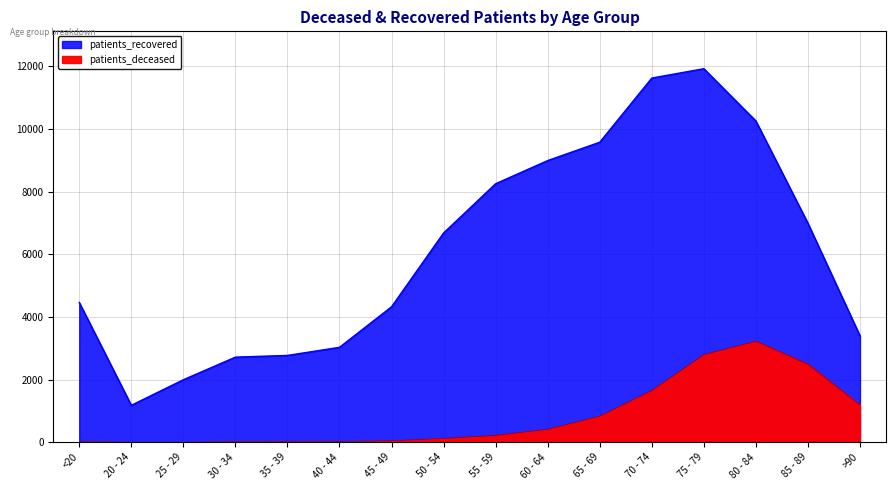

At 75 - 79, list the series in order from smallest to largest.

patients_deceased, patients_recovered